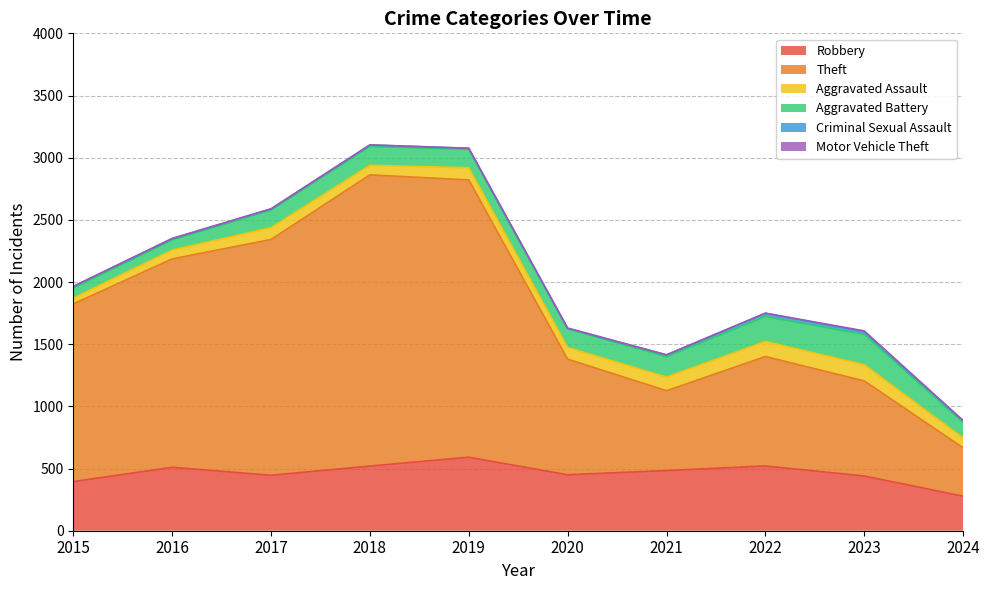

Reading right to left, list all the values displayed in this chart.

Robbery: 278	440	521	484	450	591	520	446	510	395
Theft: 389	765	880	642	930	2230	2342	1896	1676	1429
Aggravated Assault: 79	130	121	110	94	98	77	95	71	46
Aggravated Battery: 125	244	202	163	150	148	152	142	82	82
Criminal Sexual Assault: 13	22	24	14	3	8	11	8	8	12
Motor Vehicle Theft: 2	6	2	2	3	1	1	2	4	1